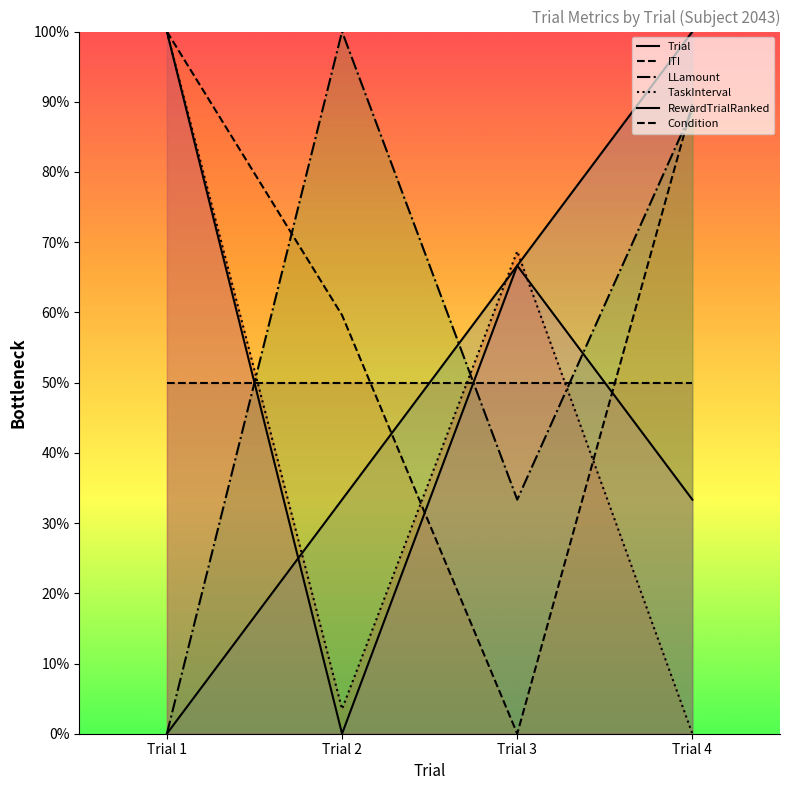

The LLamount series shows 18.1 at Trial 1. True or false?

False